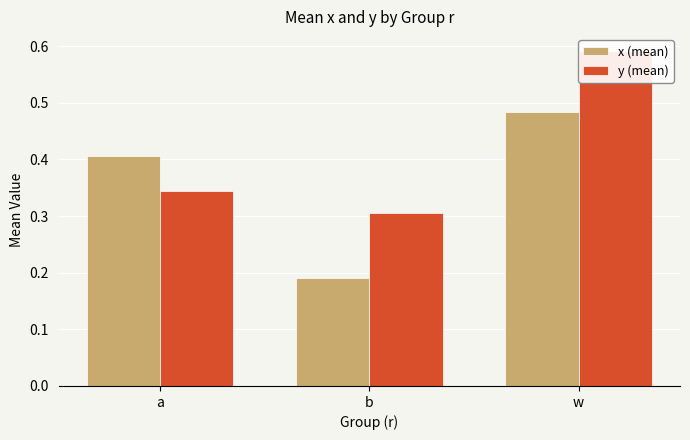

Count the x (mean) values in the range 0 to 1.

3